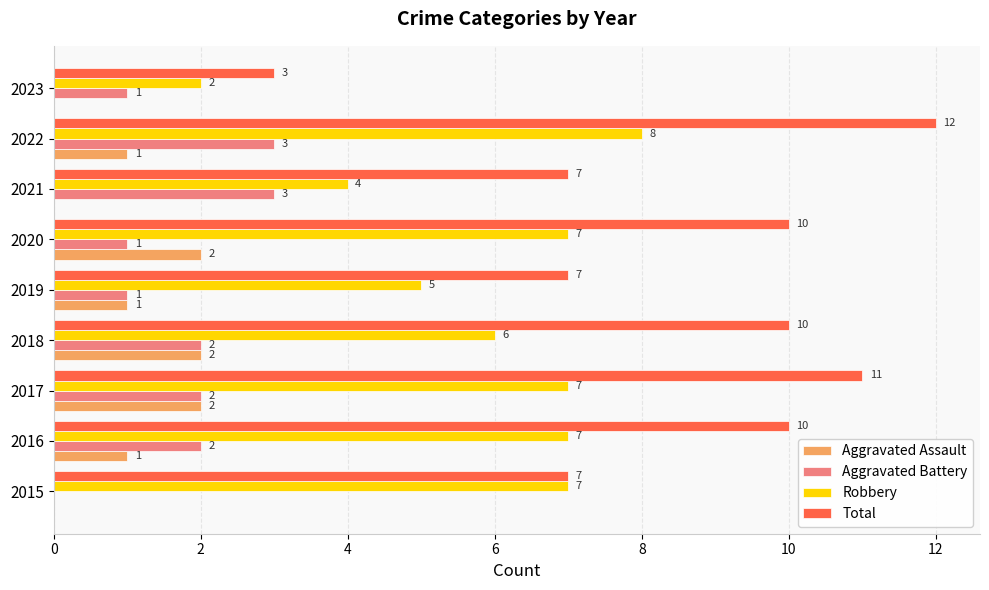

At which category is the sum across all series the highest?

2022